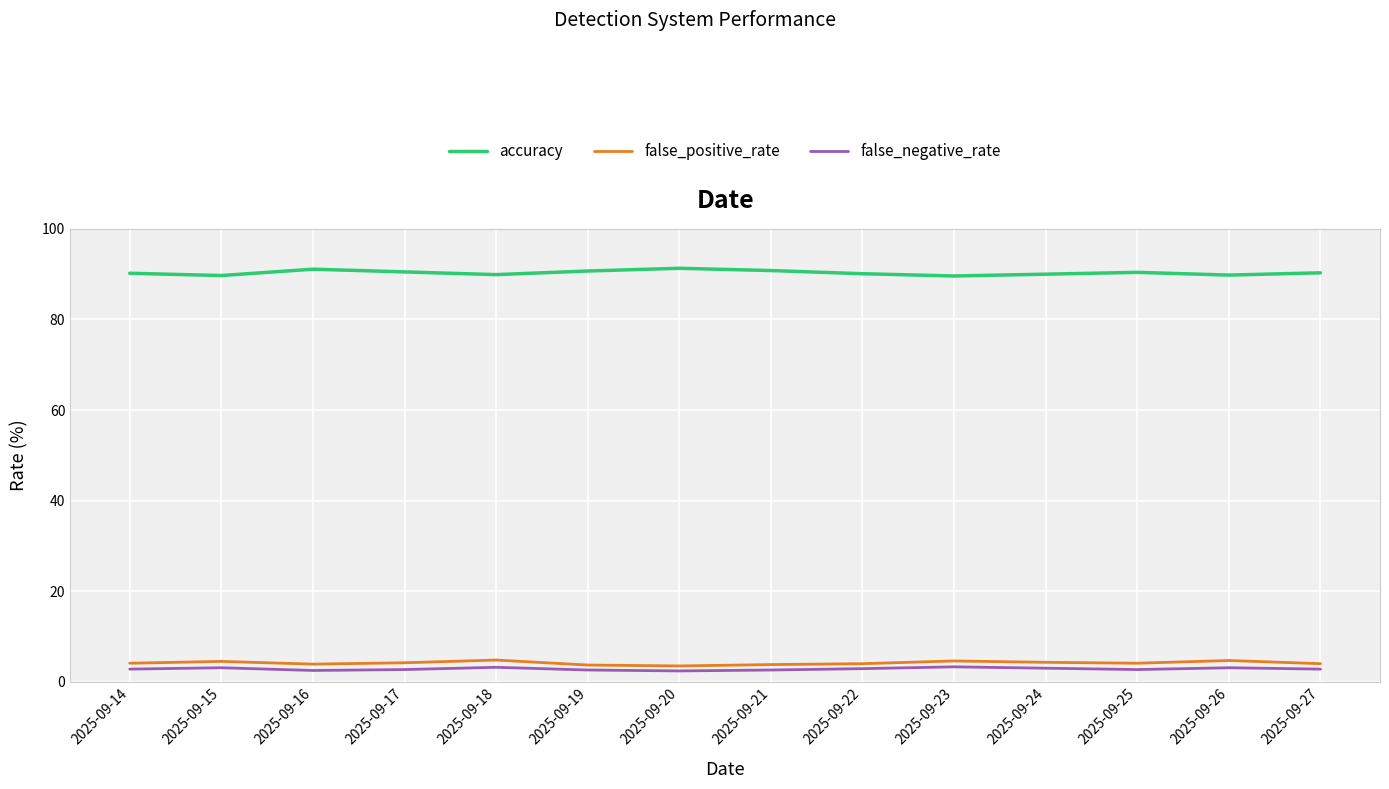

What is the difference between the false_positive_rate values at 2025-09-21 and 2025-09-27?

0.2